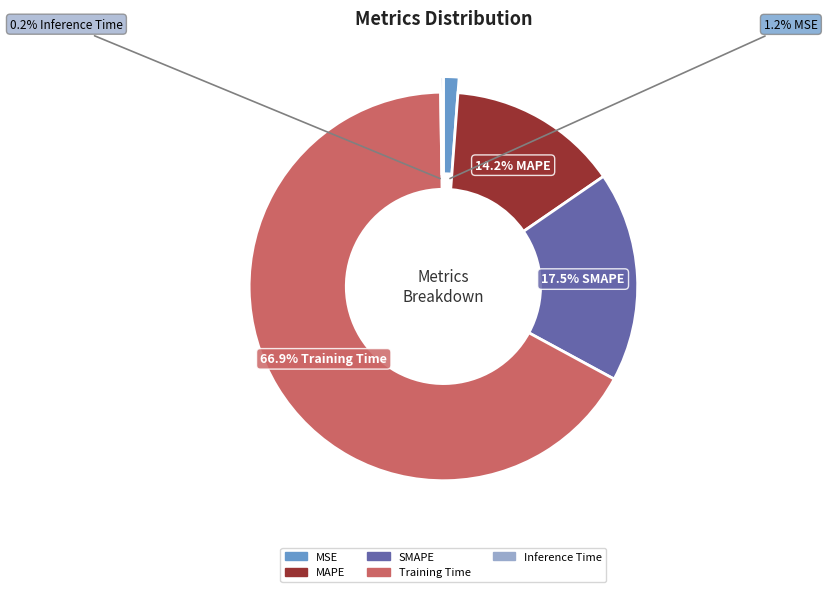

How many slices are in this pie chart?

5